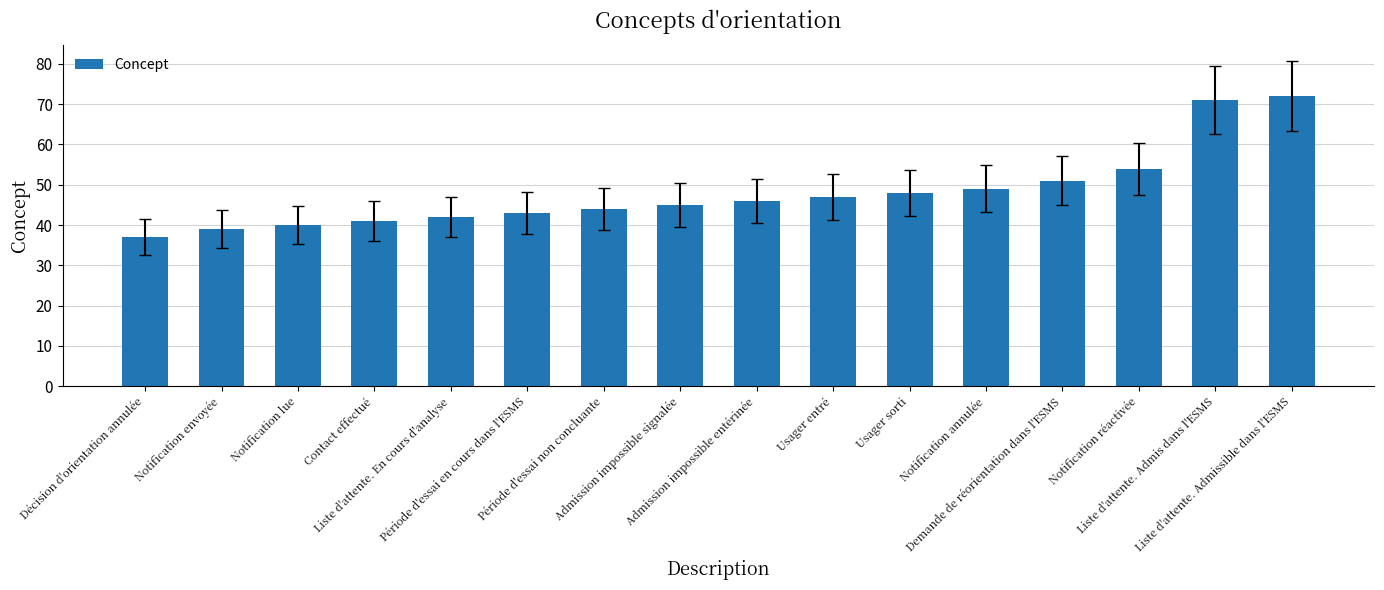

Is it true that the value at Notification réactivée is 54?

True